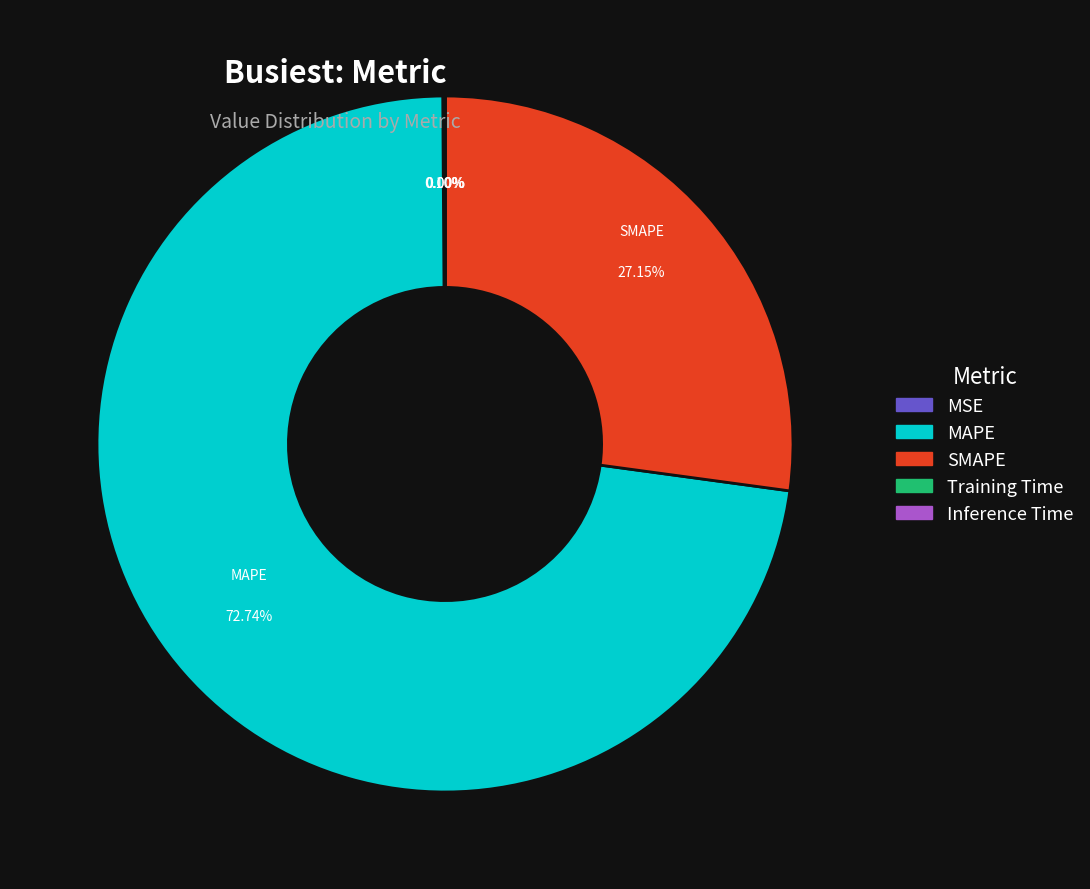

Is there any slice that represents more than half of the pie?

Yes